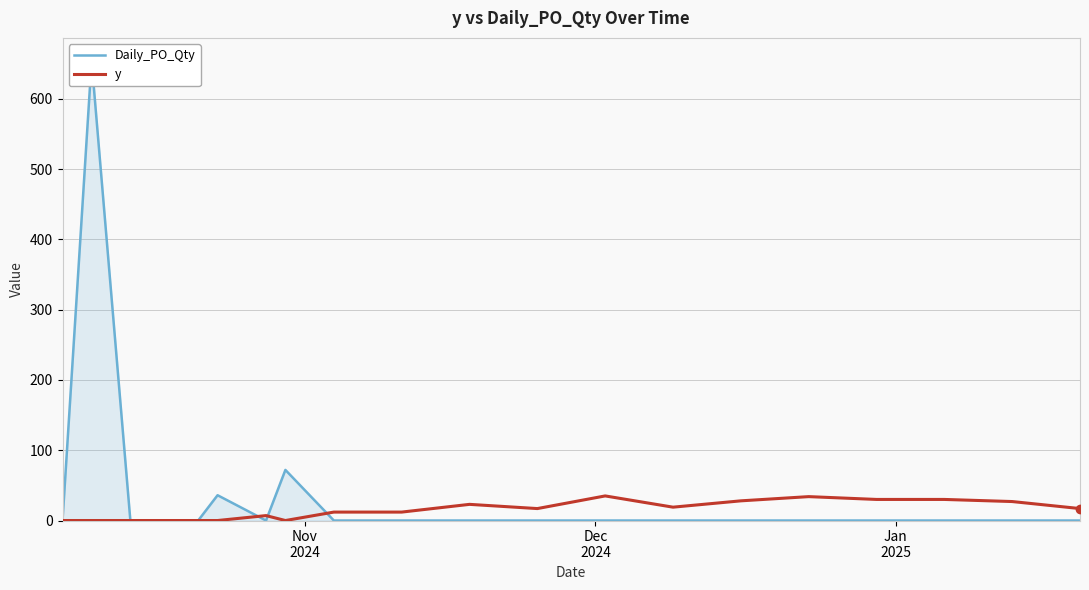

Does the chart have visible grid lines?

Yes